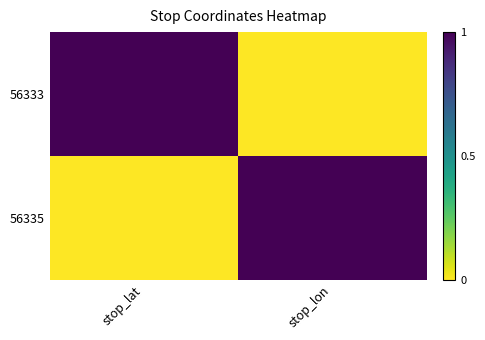

Reading left to right, transcribe all the data shown in this chart.

56333: stop_lat=1	stop_lon=0
56335: stop_lat=0	stop_lon=1